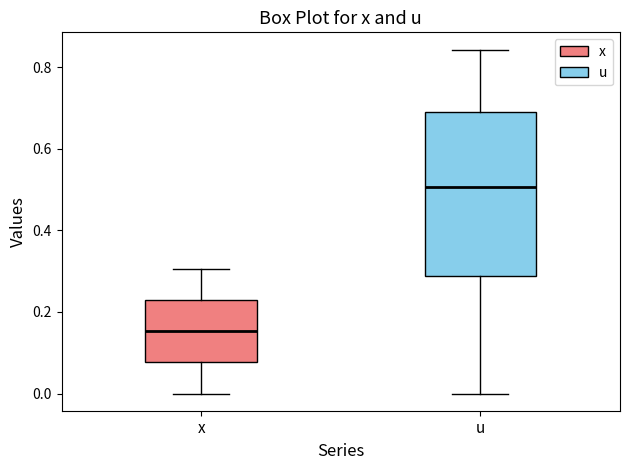

Which box is the tallest, from its lower edge to its upper edge?

u